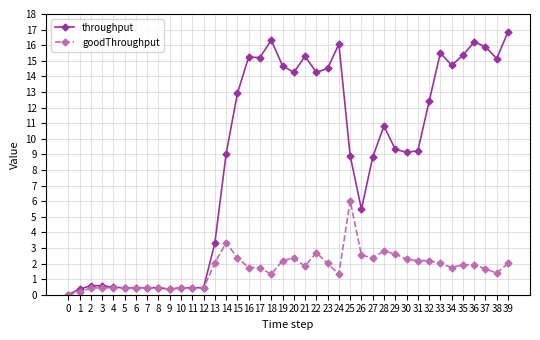

What is the value of the goodThroughput point at the 38th from the left?

1.7